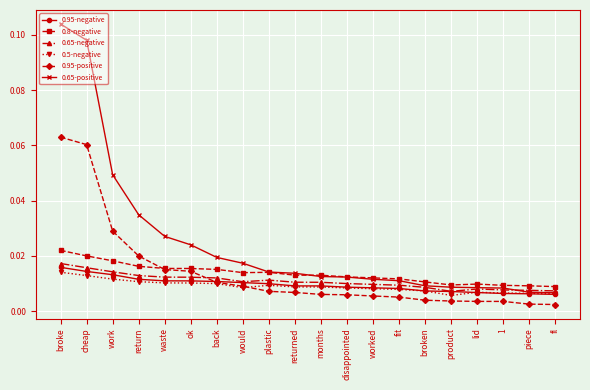

Count the 0.95-negative values in the range 0 to 1.

20